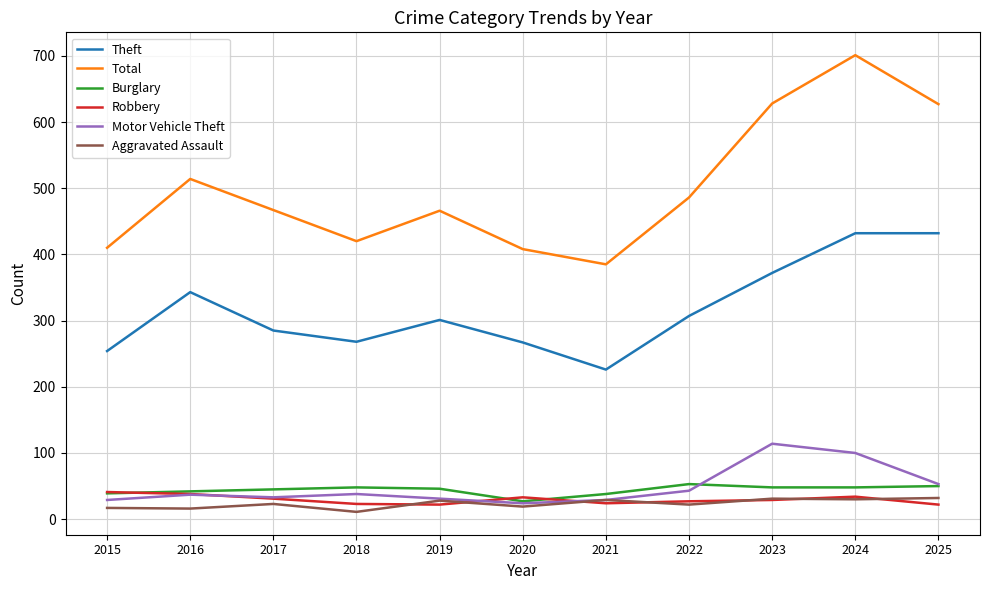

What is the difference between the maximum and minimum values in the Burglary series?

26